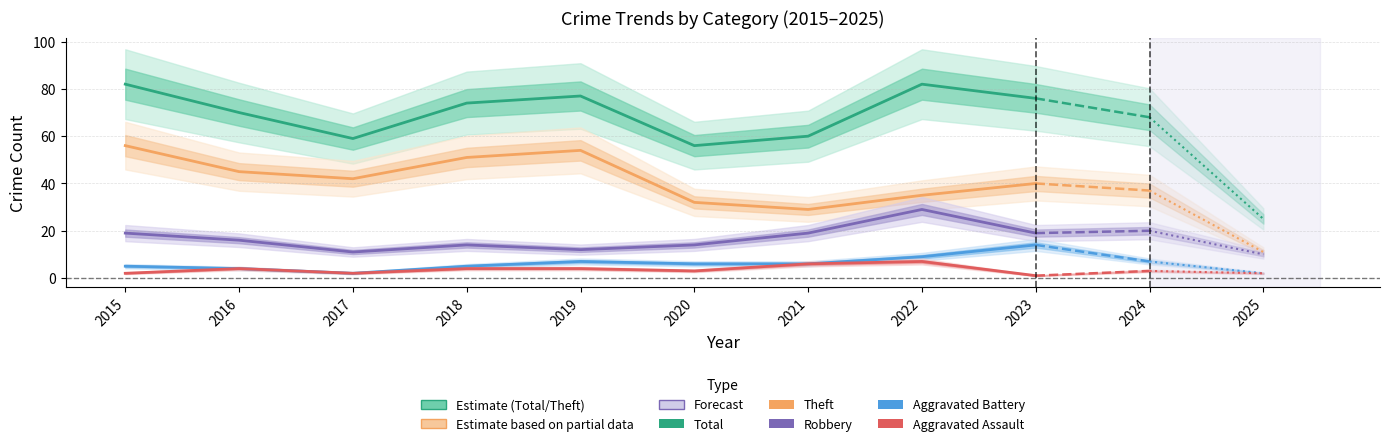

At how many categories does at least one series exceed 30?

9